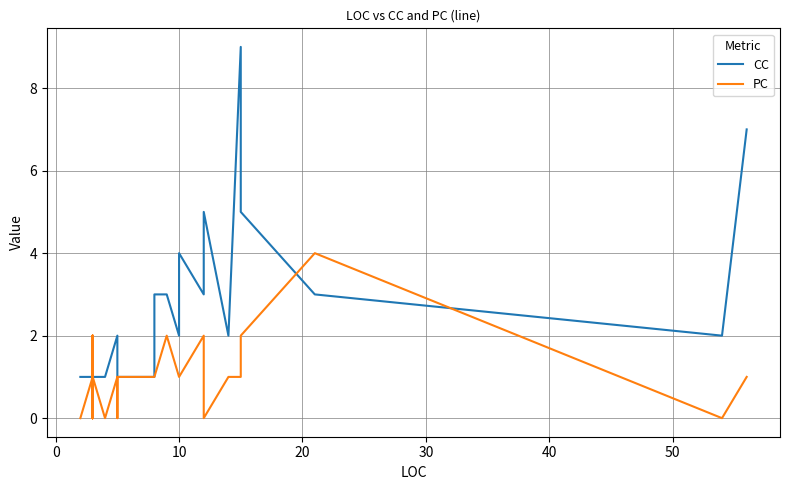

List the series in order of their peak value, lowest first.

PC, CC